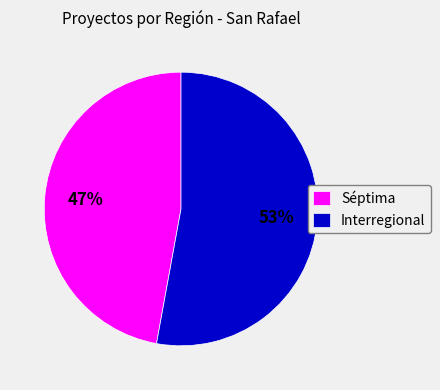

True or false: Séptima accounts for 47% of the total.

True